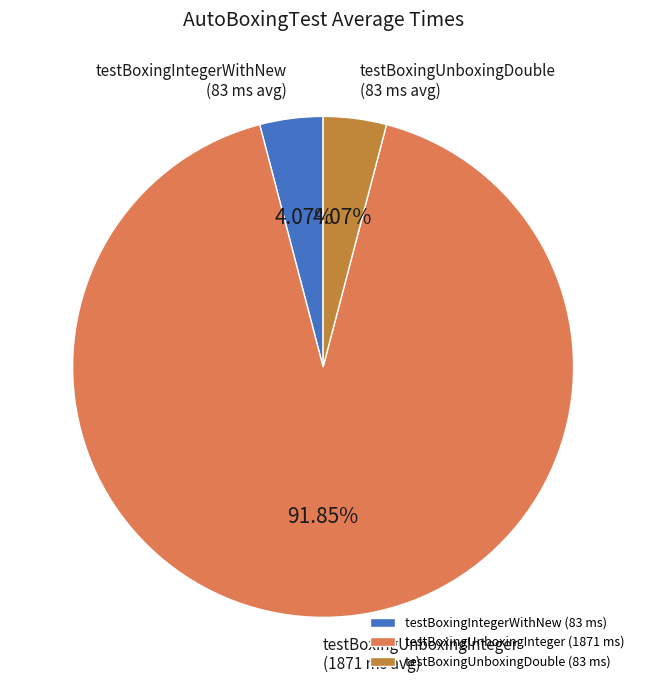

How many slices are in this pie chart?

3